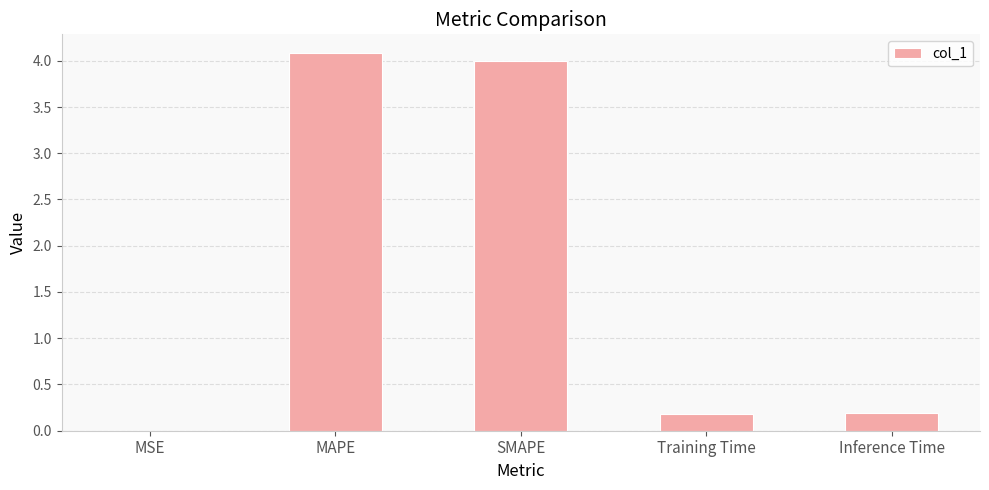

The value at SMAPE is 4.0. True or false?

True